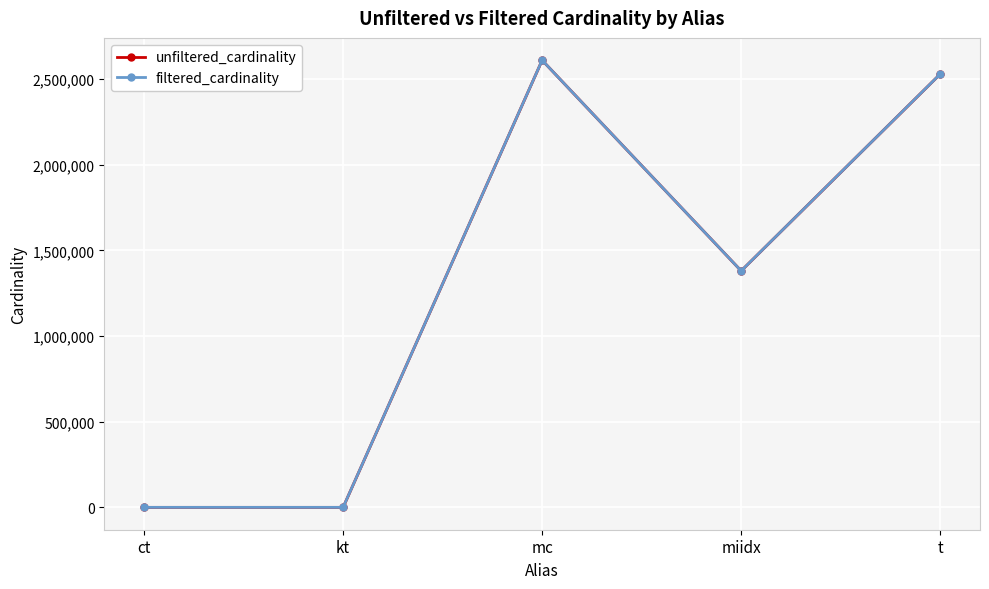

Which series has the largest total across all categories?

unfiltered_cardinality